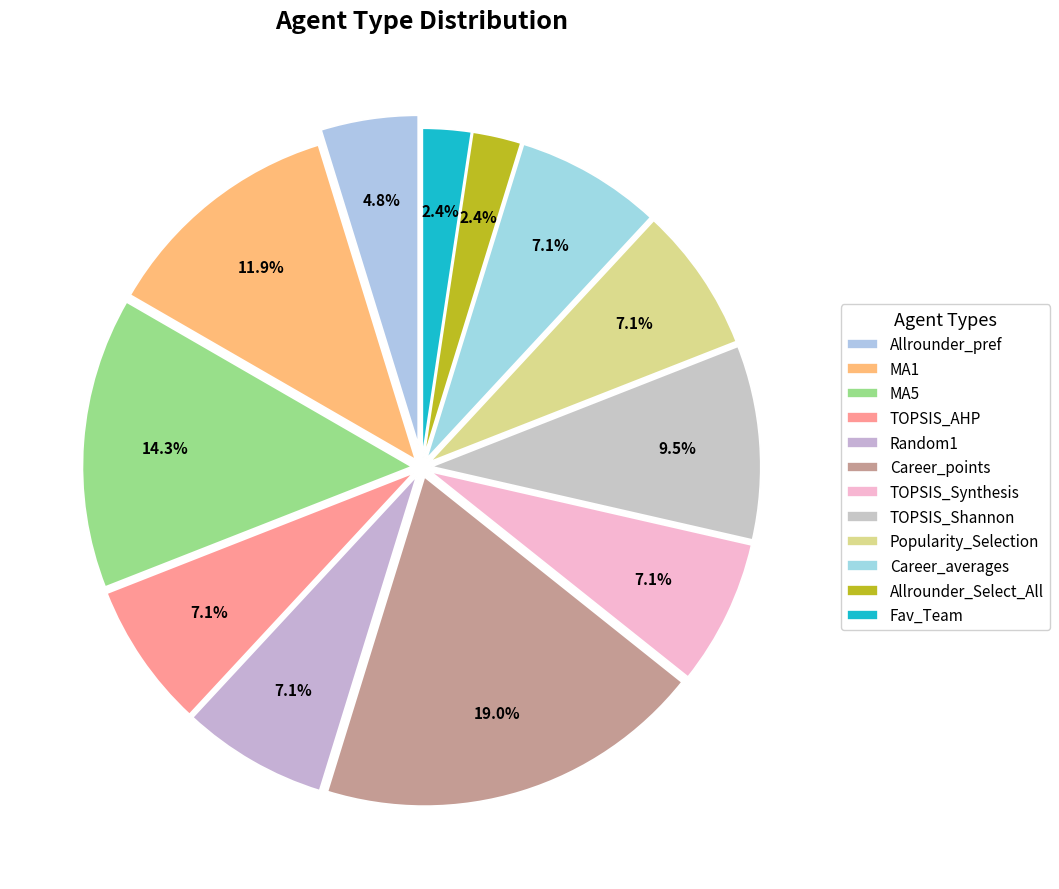

To the nearest percent, what percentage of the pie is Career_averages?

7%